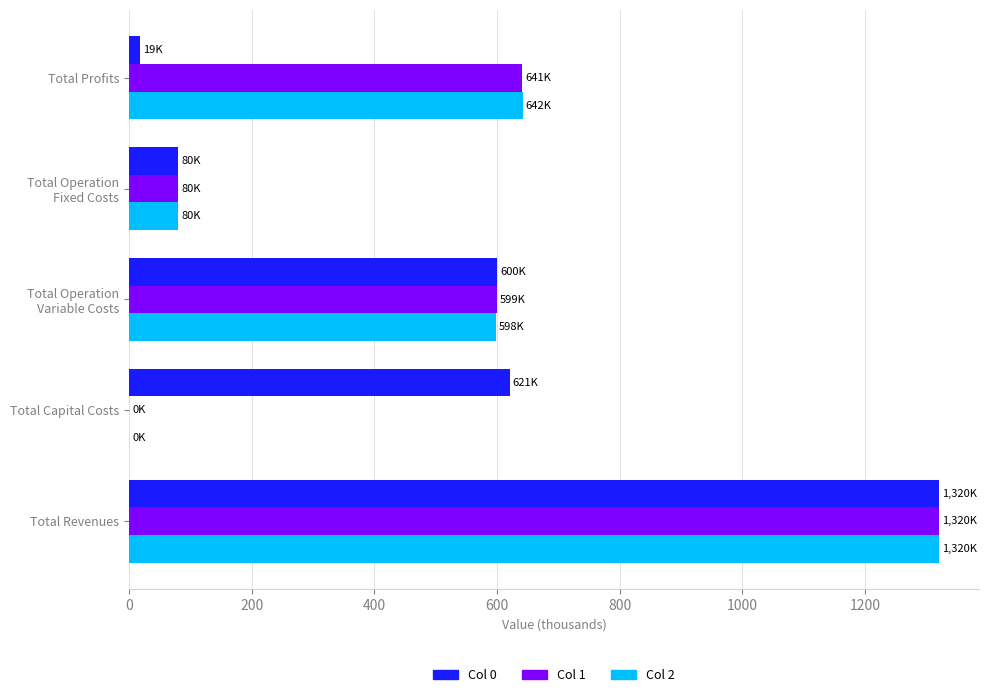

At which label is Col 2 closest to 659?

Total Profits